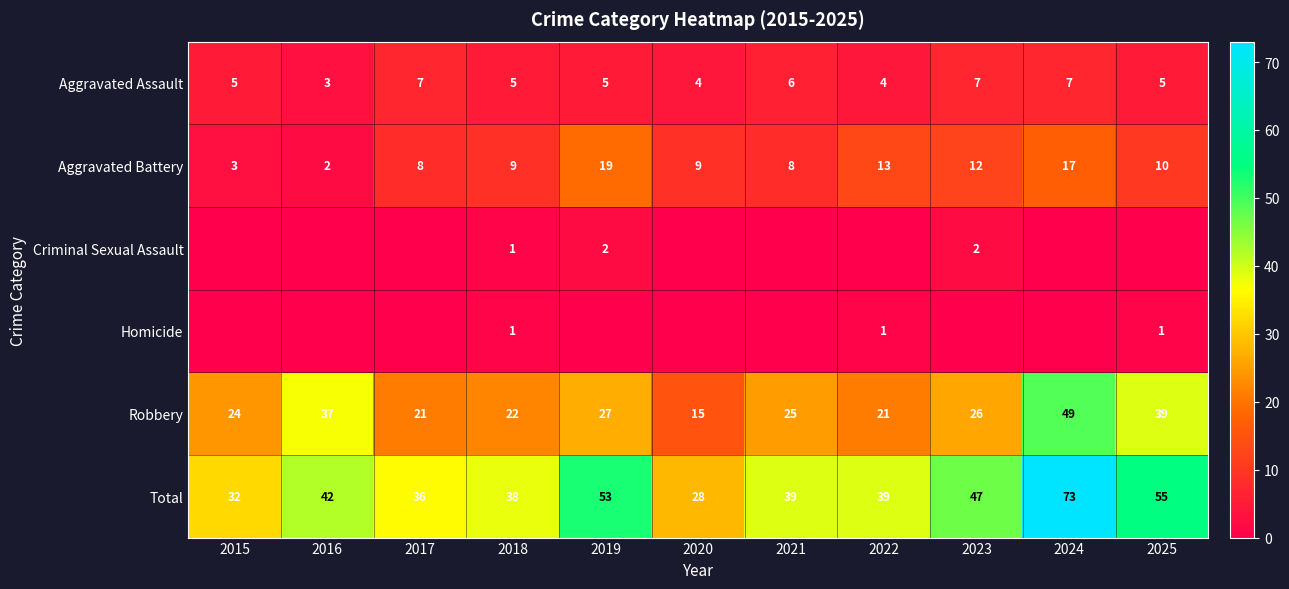

What is the total value across all series at 2024?

146